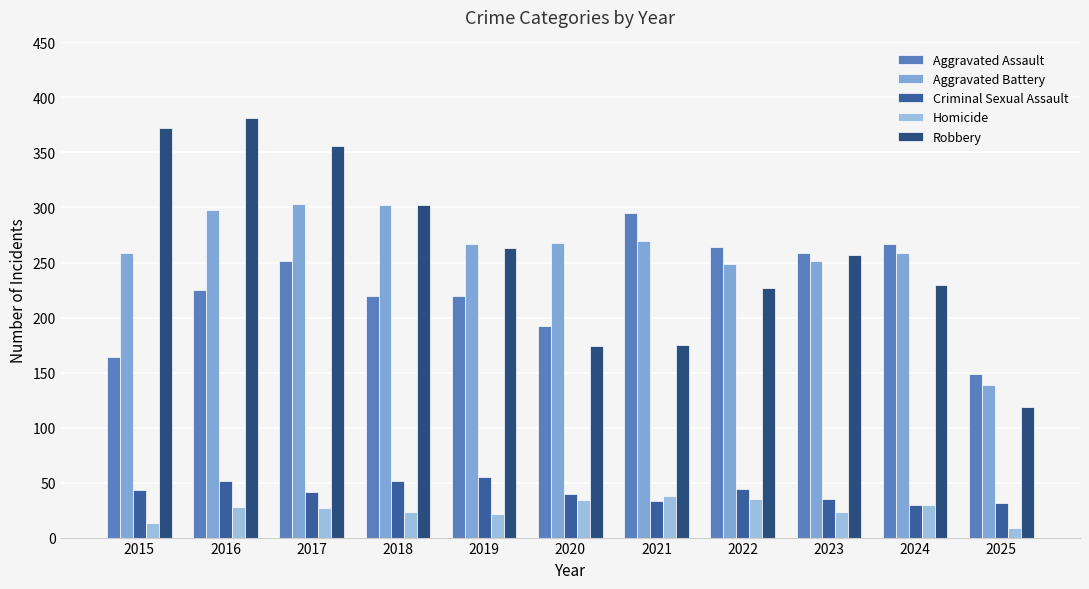

What is the value of the Robbery bar at the 2nd from the left?

381